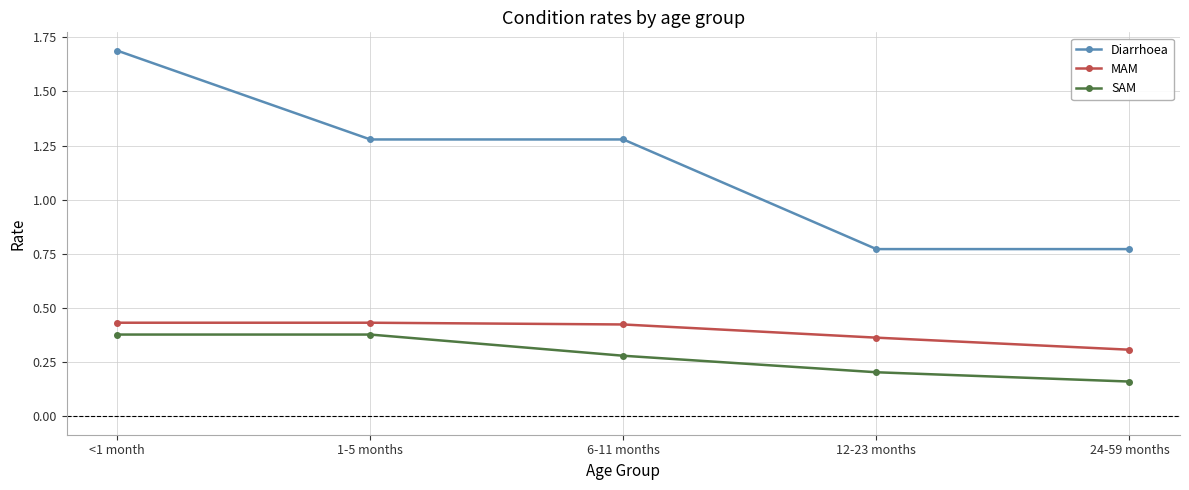

What is the highest value of the Diarrhoea series?

1.7